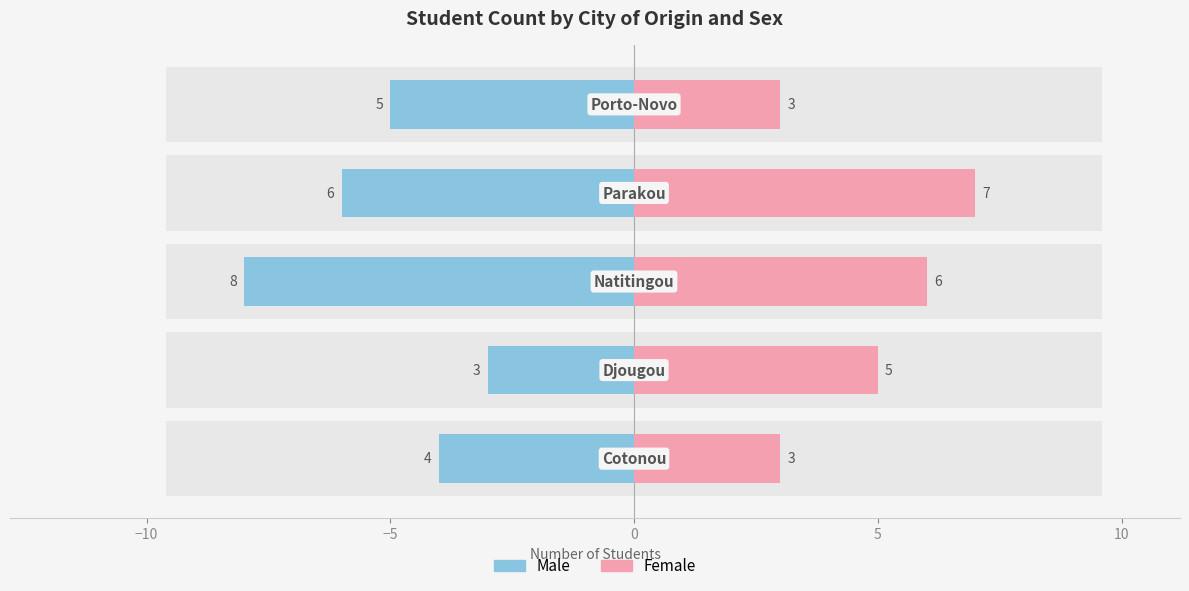

Reading left to right, list all the values displayed in this chart.

Male: -4	-3	-8	-6	-5
Female: 3	5	6	7	3